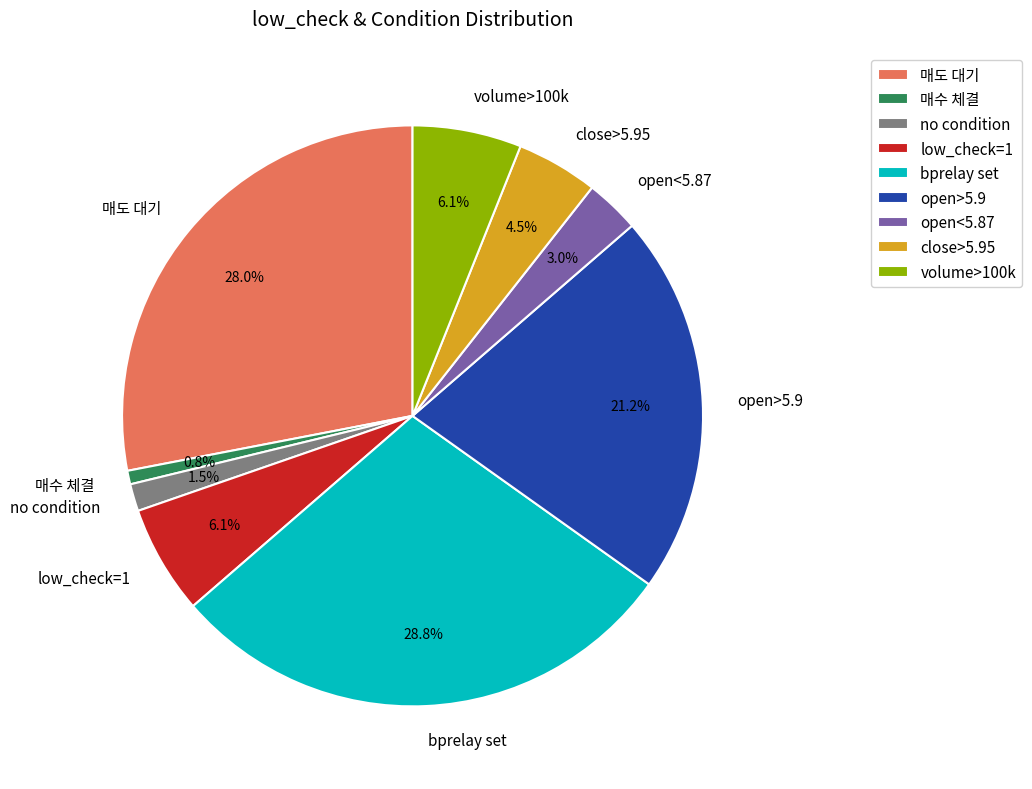

Does close>5.95 account for over 50% of the chart?

No